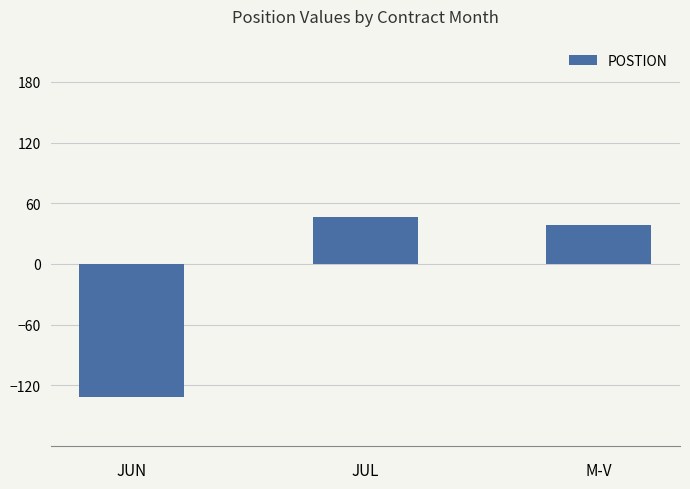

What is the label of the 2nd bar from the left?

JUL